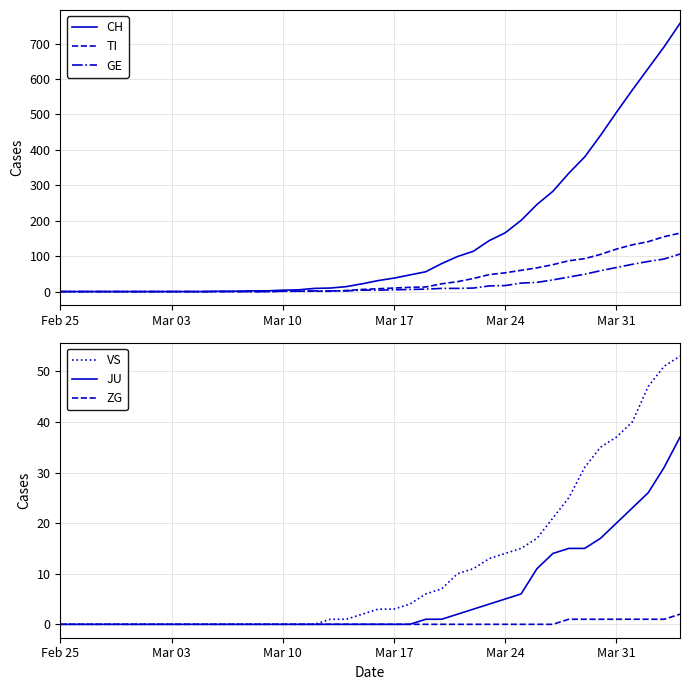

Does the chart have visible grid lines?

Yes